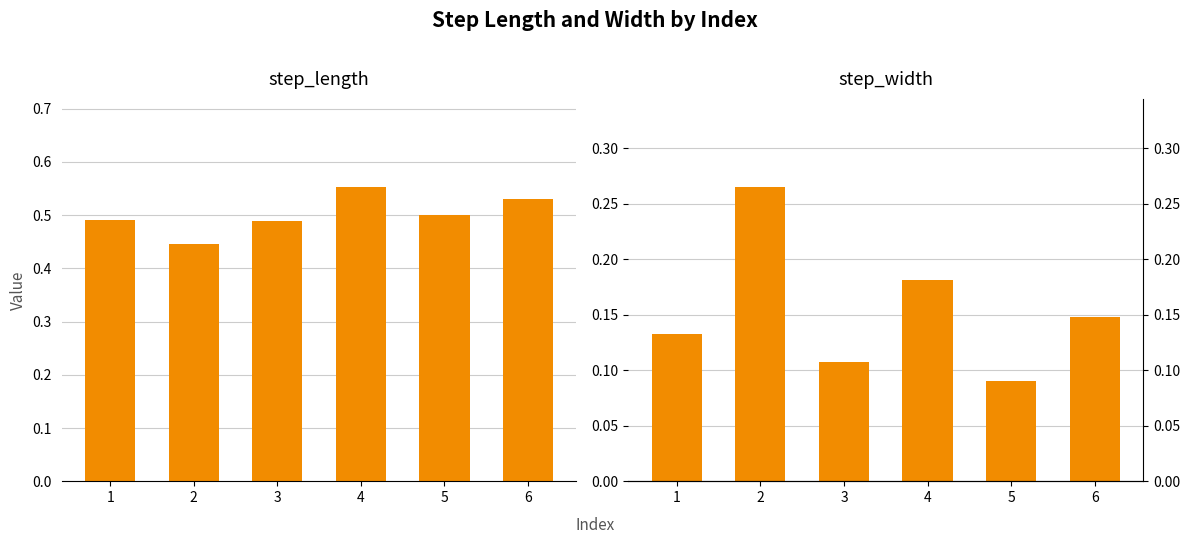

Between 2 and 4, which series saw the biggest shift?

step_length